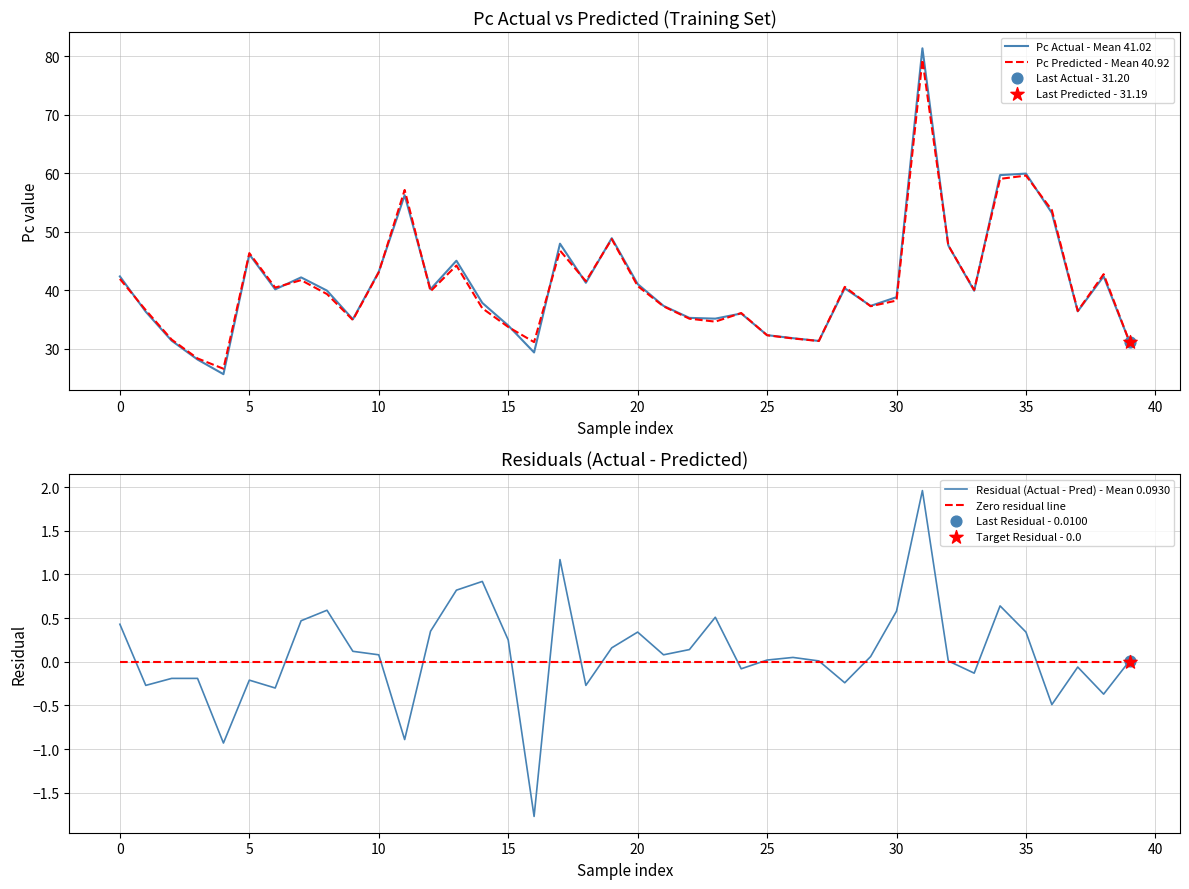

Which series has the widest spread of Y values?

Pc Actual - Mean 41.02